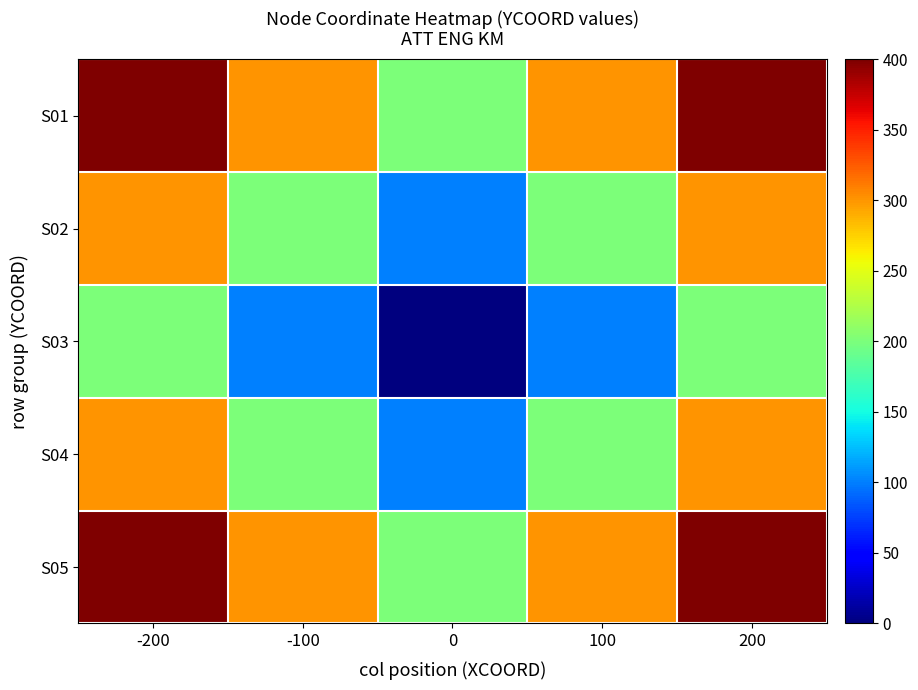

Which series has the largest total across all categories?

S01